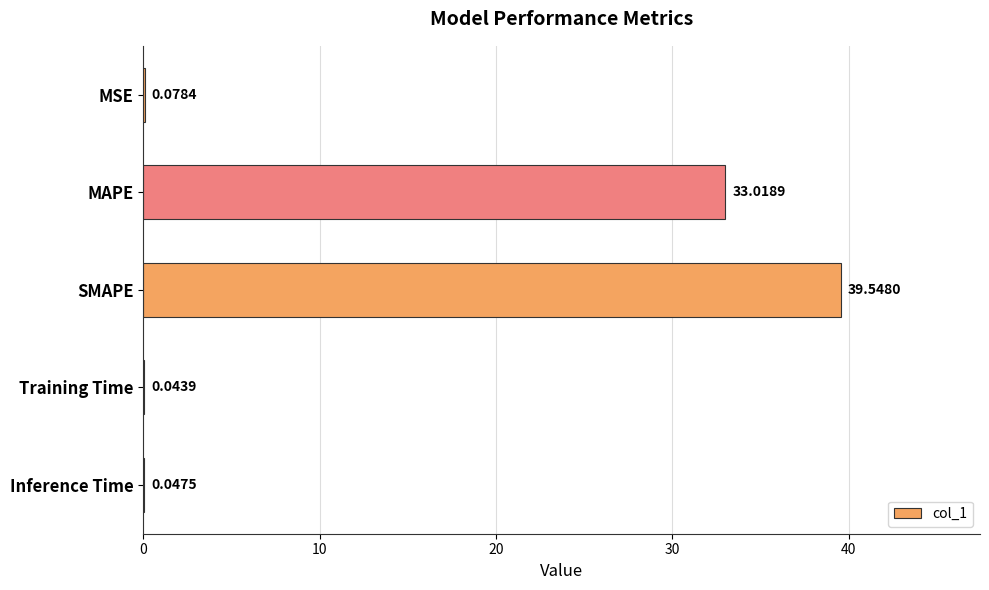

Where is the data nearest to the value 19?

MAPE